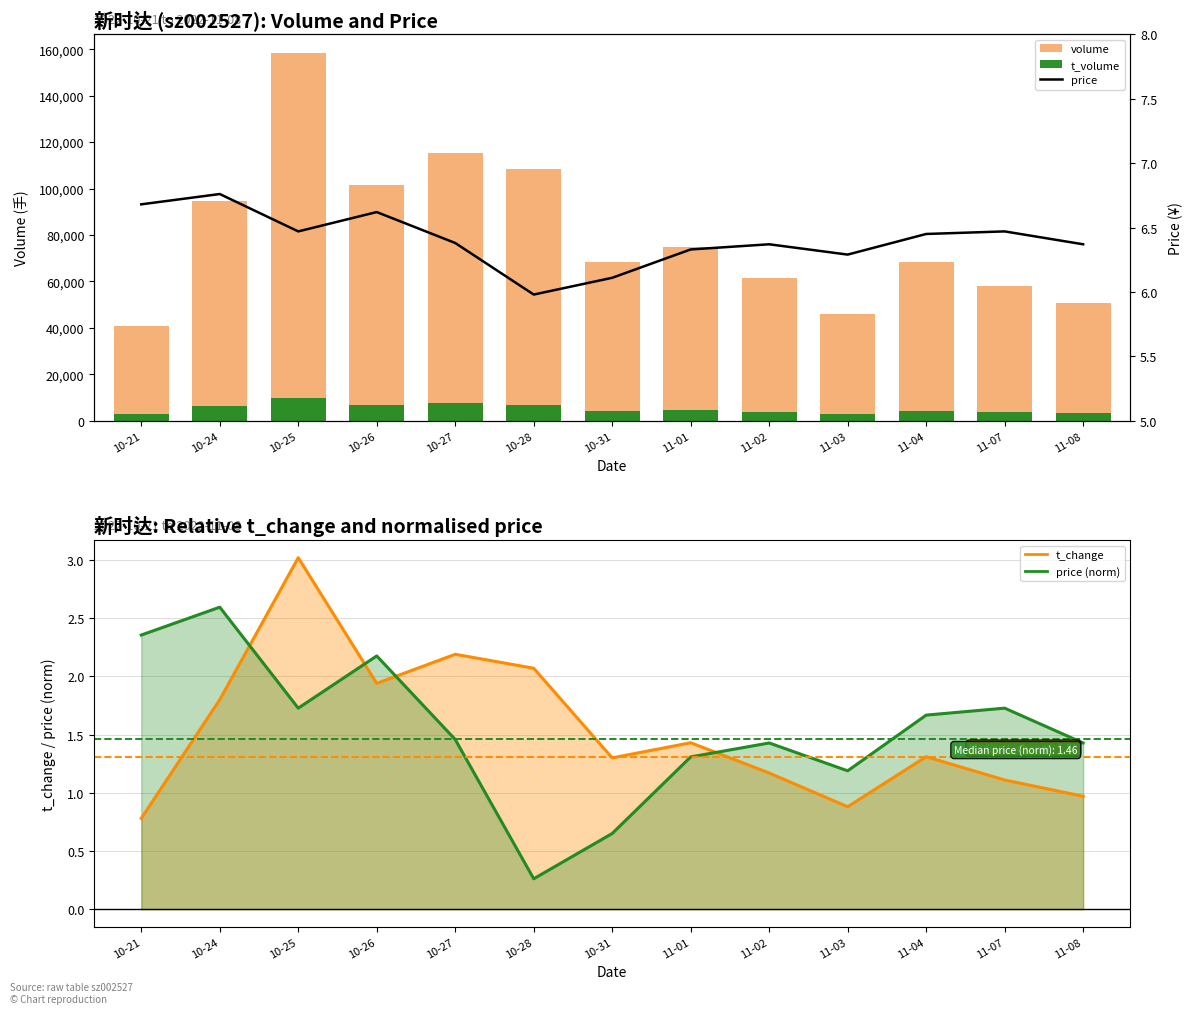

True or false: volume has a value of 122836.2 at 11-01.

False